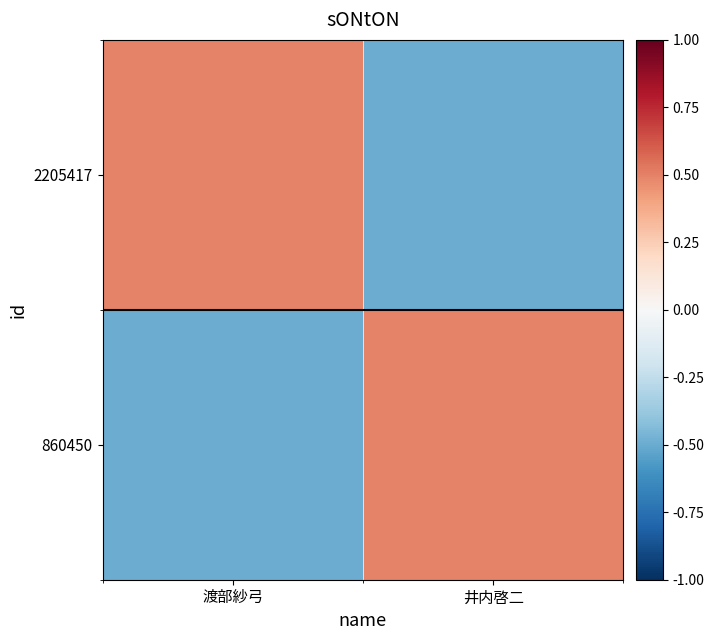

Count the number of categories in the chart.

2